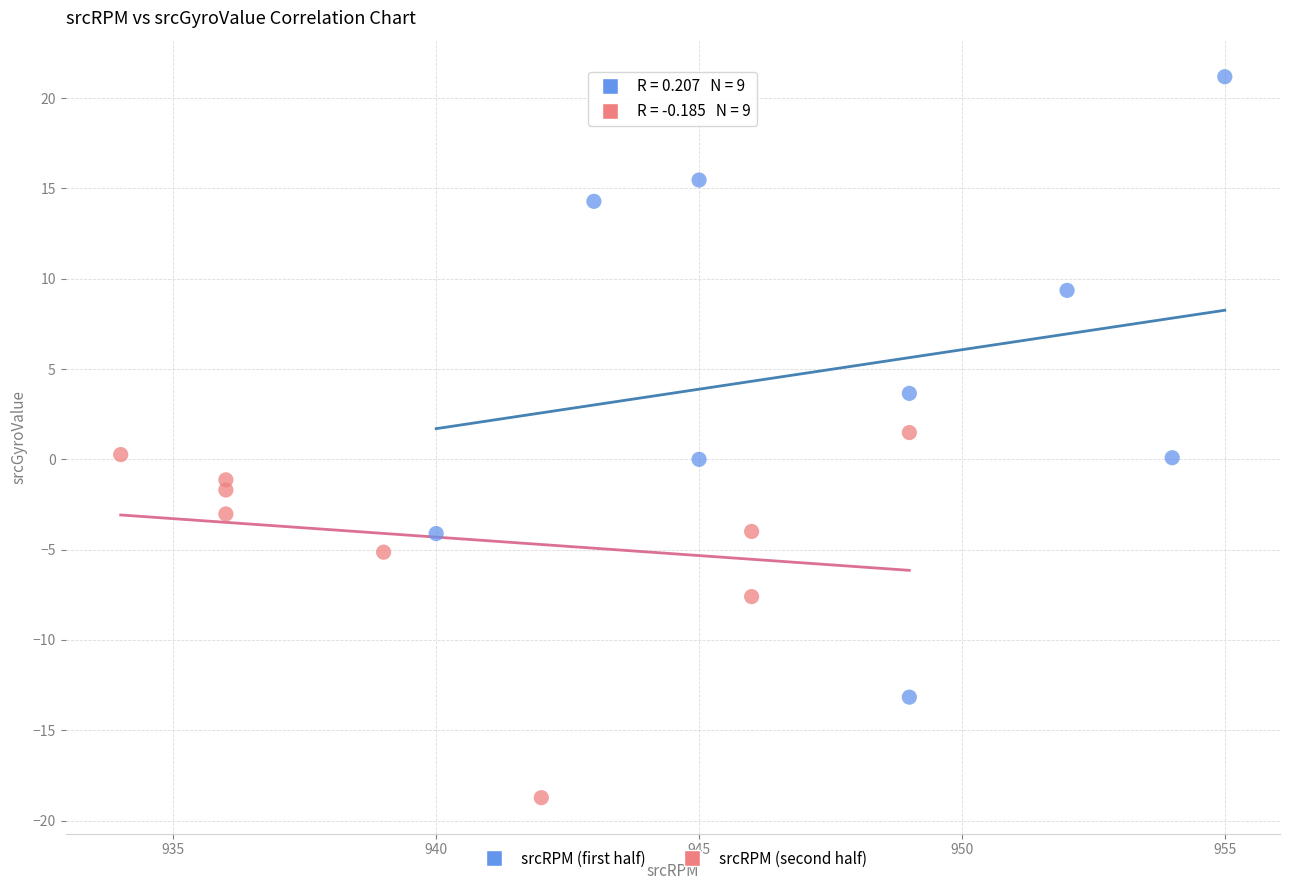

Which series has the largest Y range (max minus min)?

srcRPM (first half)